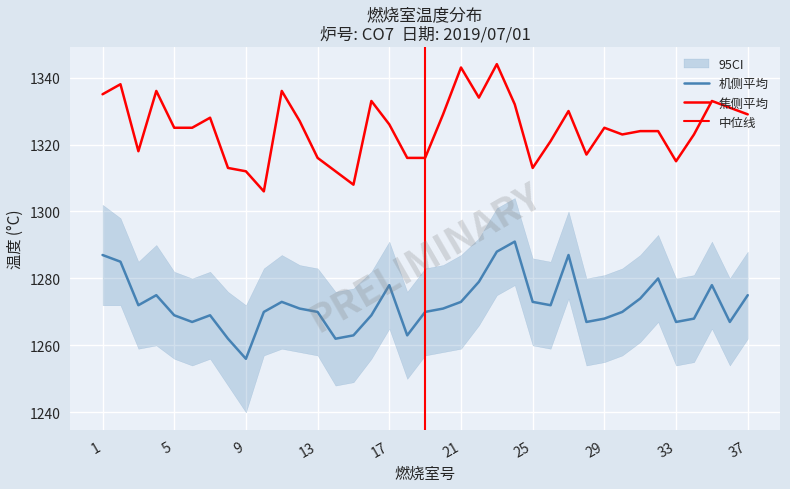

Which series has the widest spread of values?

焦侧平均